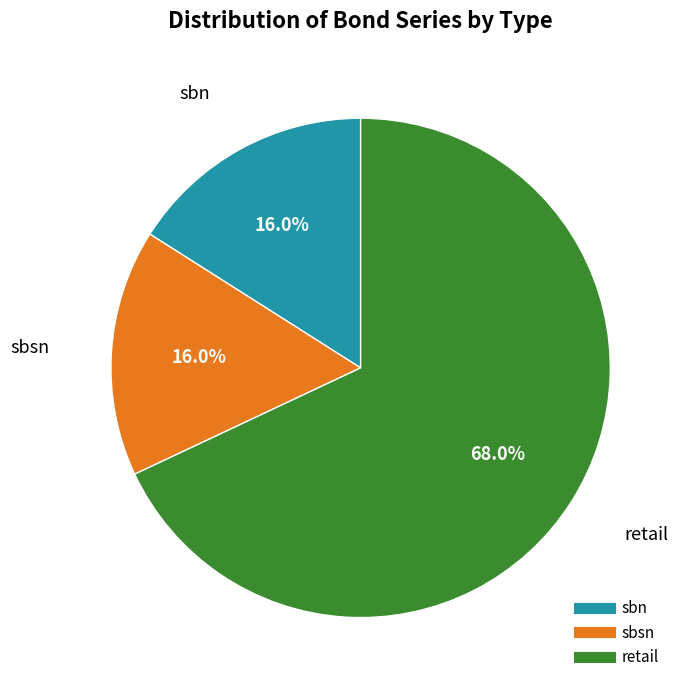

To the nearest percent, what is the average slice percentage?

33%